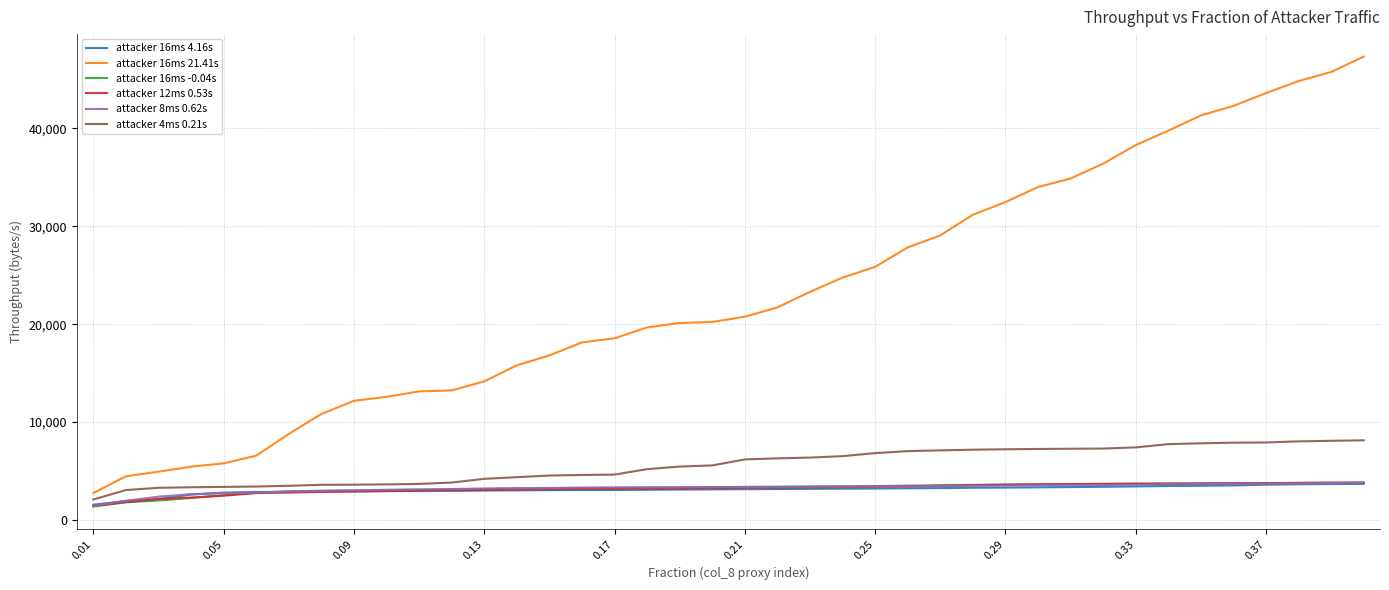

What are all the series names shown in the legend?

attacker 16ms 4.16s, attacker 16ms 21.41s, attacker 16ms -0.04s, attacker 12ms 0.53s, attacker 8ms 0.62s, attacker 4ms 0.21s